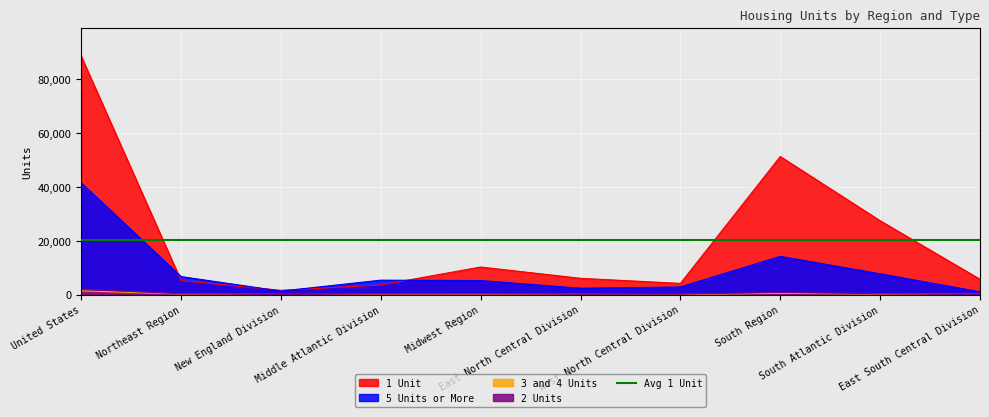

Reading right to left, transcribe all the data shown in this chart.

1 Unit: 5723	27450	51291	4194	6081	10275	3609	1621	5230	88538
5 Units or More: 1075	7749	14228	2859	2393	5252	5394	1332	6726	41531
3 and 4 Units: 140	204	515	44	143	187	119	107	226	1435
2 Units: 32	322	852	176	144	320	264	56	320	2096